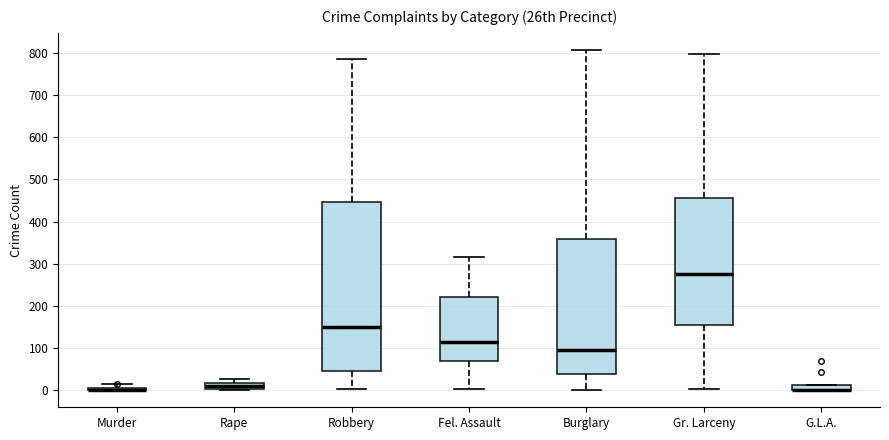

Which box is the tallest, from its lower edge to its upper edge?

Robbery